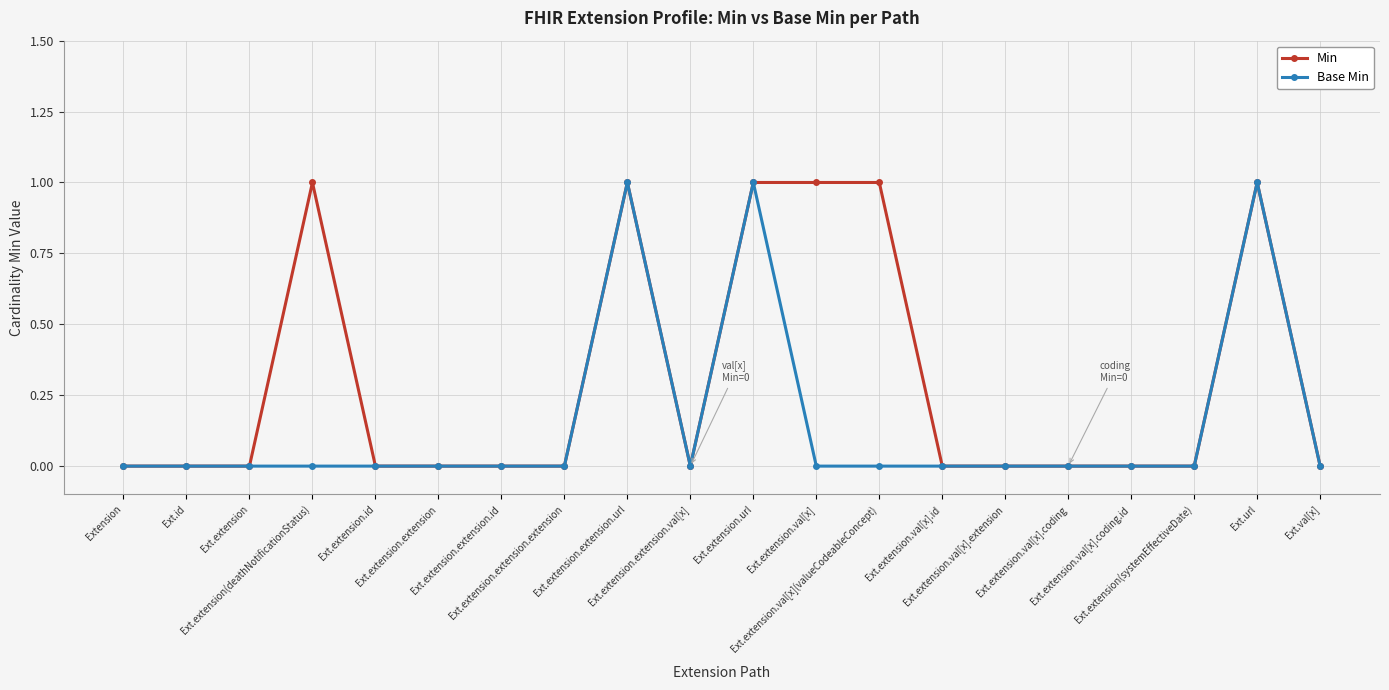

What is the difference between the maximum and minimum values in the Base Min series?

1